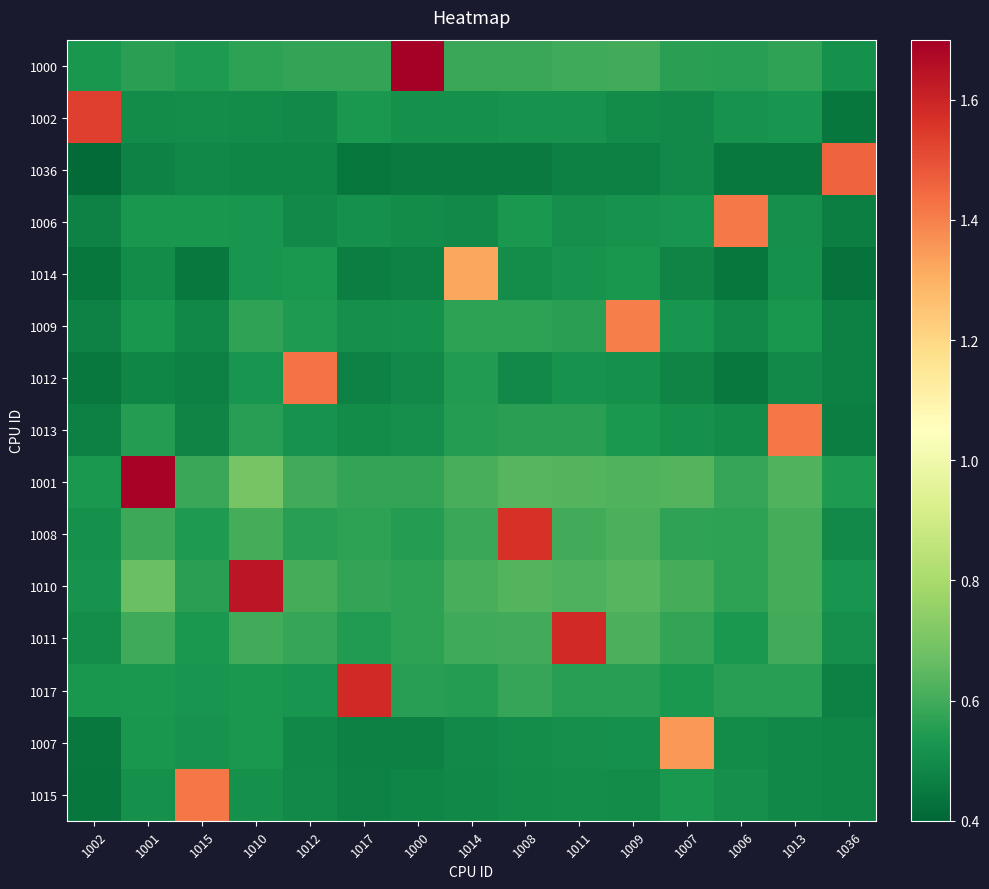

Reading left to right, what are all the values shown in this chart?

1000: 1002=0.5	1001=0.6	1015=0.5	1010=0.6	1012=0.6	1017=0.6	1000=1.7	1014=0.6	1008=0.6	1011=0.6	1009=0.6	1007=0.6	1006=0.6	1013=0.6	1036=0.5
1002: 1002=1.5	1001=0.5	1015=0.5	1010=0.5	1012=0.5	1017=0.5	1000=0.5	1014=0.5	1008=0.5	1011=0.5	1009=0.5	1007=0.5	1006=0.5	1013=0.5	1036=0.4
1036: 1002=0.4	1001=0.5	1015=0.5	1010=0.5	1012=0.5	1017=0.4	1000=0.5	1014=0.5	1008=0.5	1011=0.5	1009=0.5	1007=0.5	1006=0.4	1013=0.4	1036=1.5
1006: 1002=0.5	1001=0.5	1015=0.5	1010=0.5	1012=0.5	1017=0.5	1000=0.5	1014=0.5	1008=0.5	1011=0.5	1009=0.5	1007=0.5	1006=1.4	1013=0.5	1036=0.5
1014: 1002=0.4	1001=0.5	1015=0.4	1010=0.5	1012=0.5	1017=0.5	1000=0.5	1014=1.3	1008=0.5	1011=0.5	1009=0.5	1007=0.5	1006=0.4	1013=0.5	1036=0.4
1009: 1002=0.5	1001=0.5	1015=0.5	1010=0.6	1012=0.5	1017=0.5	1000=0.5	1014=0.6	1008=0.6	1011=0.6	1009=1.4	1007=0.5	1006=0.5	1013=0.5	1036=0.5
1012: 1002=0.4	1001=0.5	1015=0.5	1010=0.5	1012=1.4	1017=0.5	1000=0.5	1014=0.5	1008=0.5	1011=0.5	1009=0.5	1007=0.5	1006=0.4	1013=0.5	1036=0.5
1013: 1002=0.5	1001=0.5	1015=0.5	1010=0.6	1012=0.5	1017=0.5	1000=0.5	1014=0.5	1008=0.6	1011=0.6	1009=0.5	1007=0.5	1006=0.5	1013=1.4	1036=0.5
1001: 1002=0.5	1001=1.7	1015=0.6	1010=0.7	1012=0.6	1017=0.6	1000=0.6	1014=0.6	1008=0.6	1011=0.6	1009=0.6	1007=0.6	1006=0.6	1013=0.6	1036=0.5
1008: 1002=0.5	1001=0.6	1015=0.5	1010=0.6	1012=0.6	1017=0.6	1000=0.6	1014=0.6	1008=1.6	1011=0.6	1009=0.6	1007=0.6	1006=0.6	1013=0.6	1036=0.5
1010: 1002=0.5	1001=0.7	1015=0.6	1010=1.6	1012=0.6	1017=0.6	1000=0.6	1014=0.6	1008=0.6	1011=0.6	1009=0.6	1007=0.6	1006=0.6	1013=0.6	1036=0.5
1011: 1002=0.5	1001=0.6	1015=0.5	1010=0.6	1012=0.6	1017=0.5	1000=0.6	1014=0.6	1008=0.6	1011=1.6	1009=0.6	1007=0.6	1006=0.5	1013=0.6	1036=0.5
1017: 1002=0.5	1001=0.5	1015=0.5	1010=0.5	1012=0.5	1017=1.6	1000=0.6	1014=0.5	1008=0.6	1011=0.6	1009=0.6	1007=0.5	1006=0.6	1013=0.6	1036=0.5
1007: 1002=0.4	1001=0.5	1015=0.5	1010=0.5	1012=0.5	1017=0.5	1000=0.5	1014=0.5	1008=0.5	1011=0.5	1009=0.5	1007=1.4	1006=0.5	1013=0.5	1036=0.5
1015: 1002=0.4	1001=0.5	1015=1.4	1010=0.5	1012=0.5	1017=0.5	1000=0.5	1014=0.5	1008=0.5	1011=0.5	1009=0.5	1007=0.5	1006=0.5	1013=0.5	1036=0.5